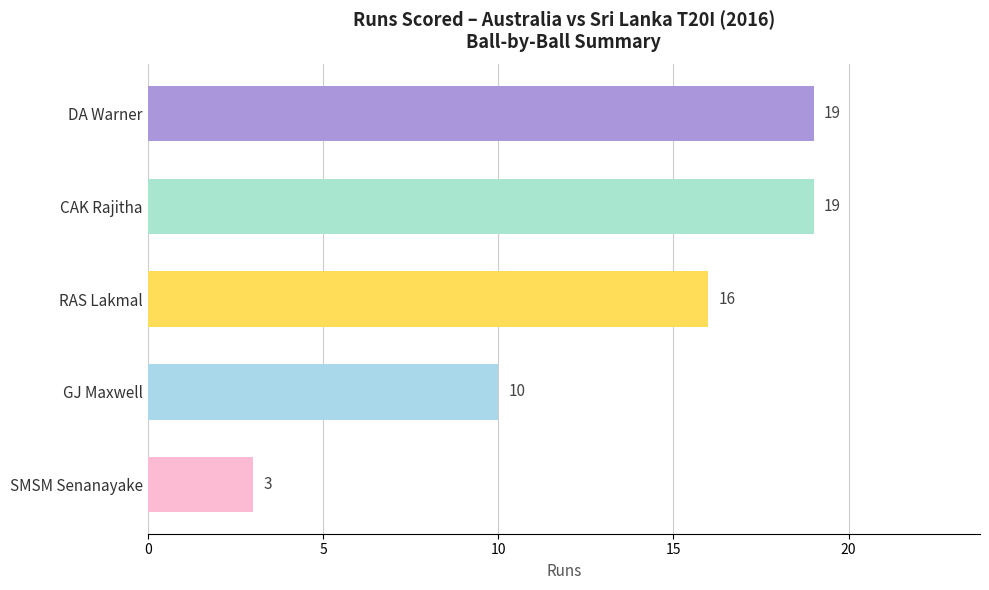

How many values are below 16?

2